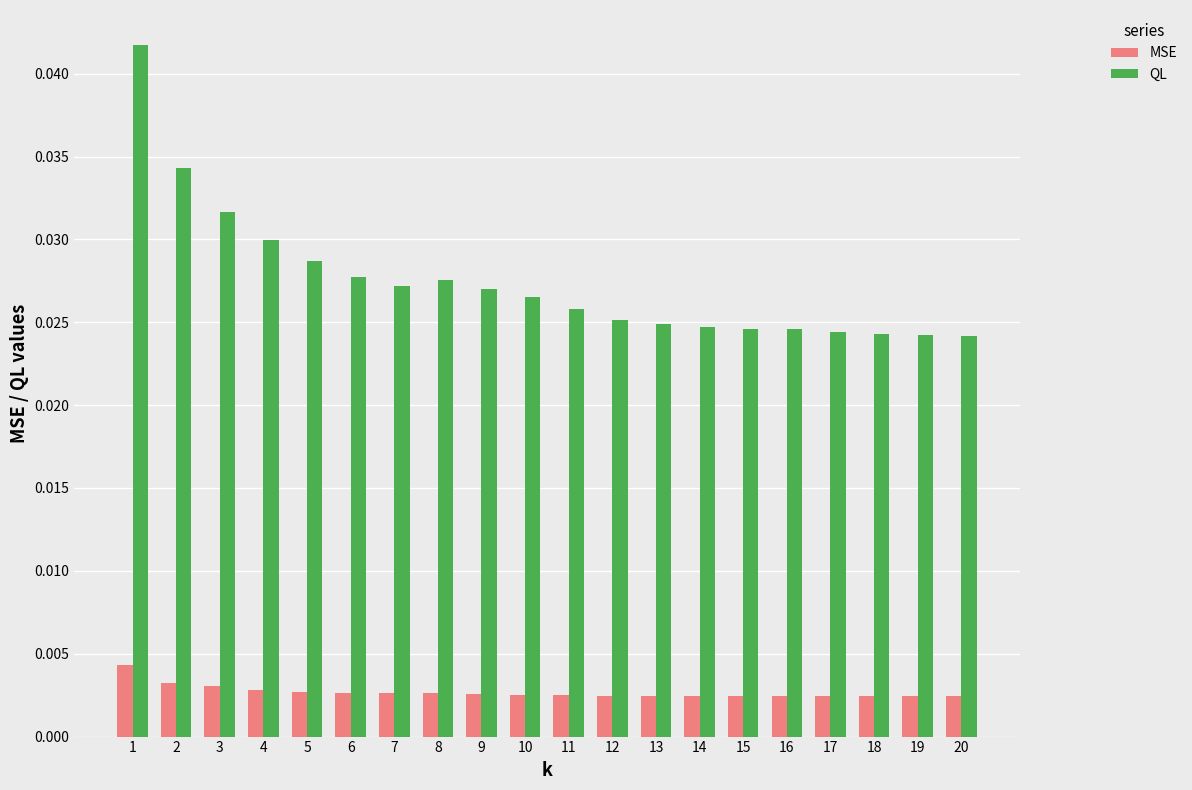

How many bars are there in total?

40